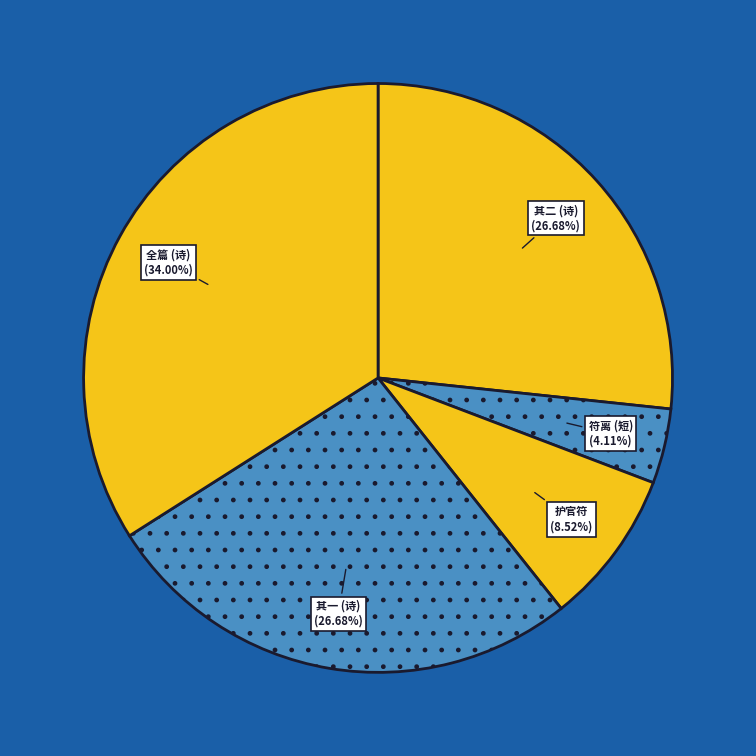

Approximately how many times larger is the value at 其一 (诗) compared to 护官符?

3.1